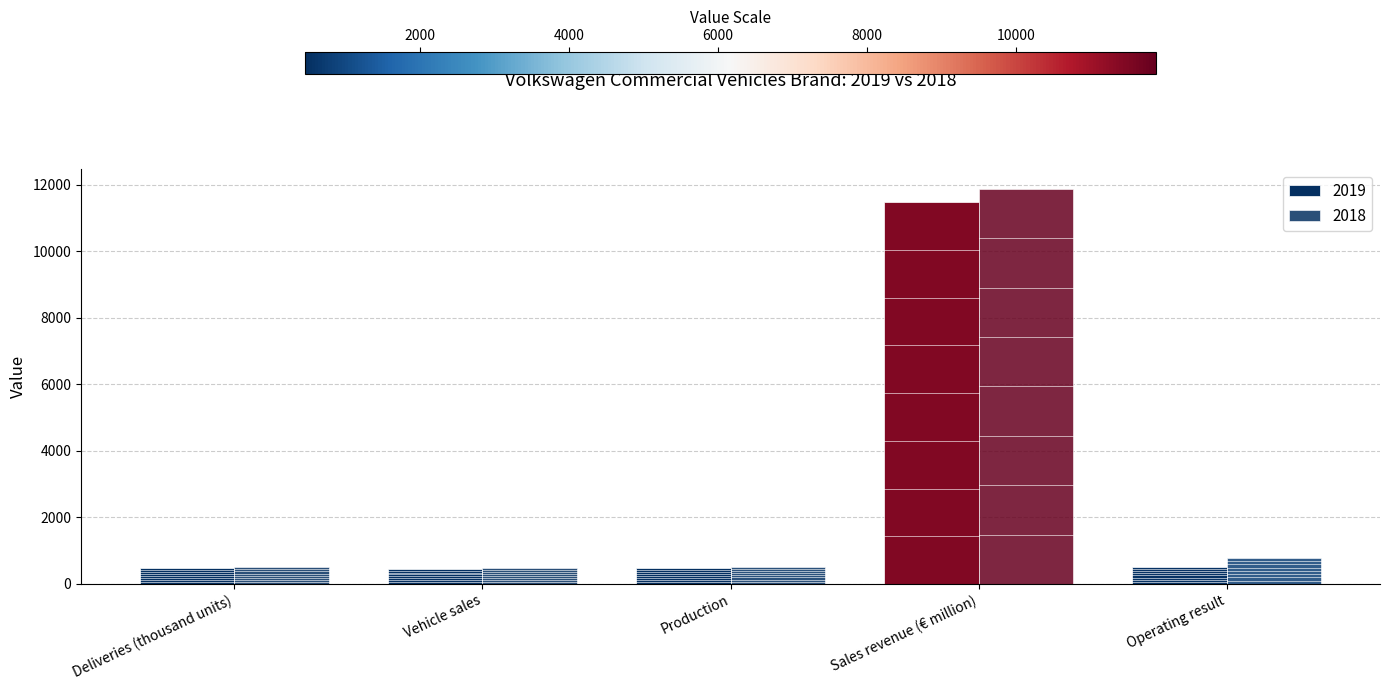

How many groups of bars are there?

5